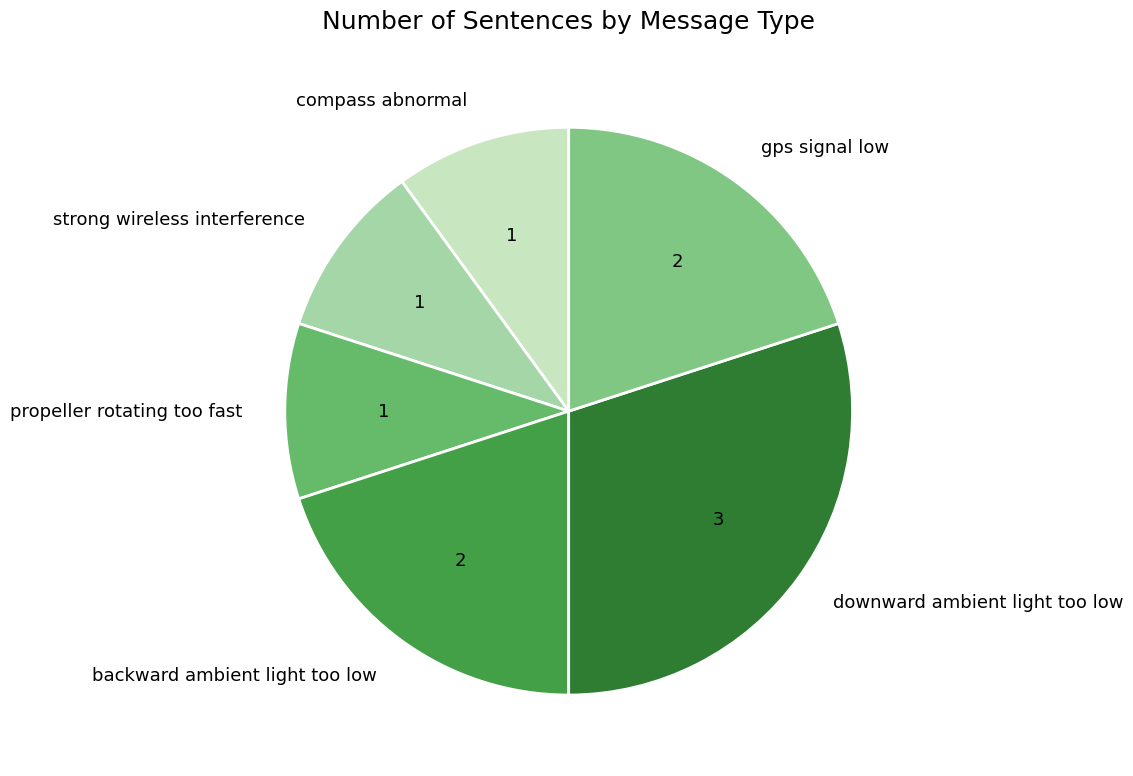

Combined, do downward ambient light too low and strong wireless interference account for over 50%?

No